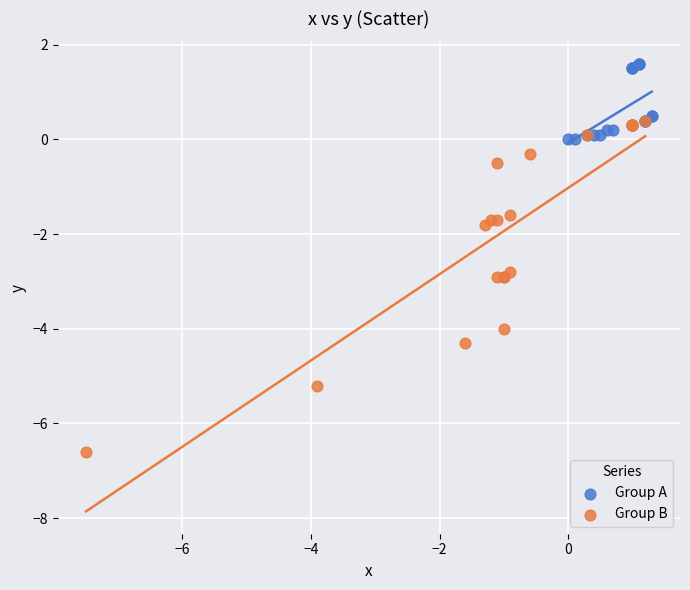

Which series has the widest spread of Y values?

Group B